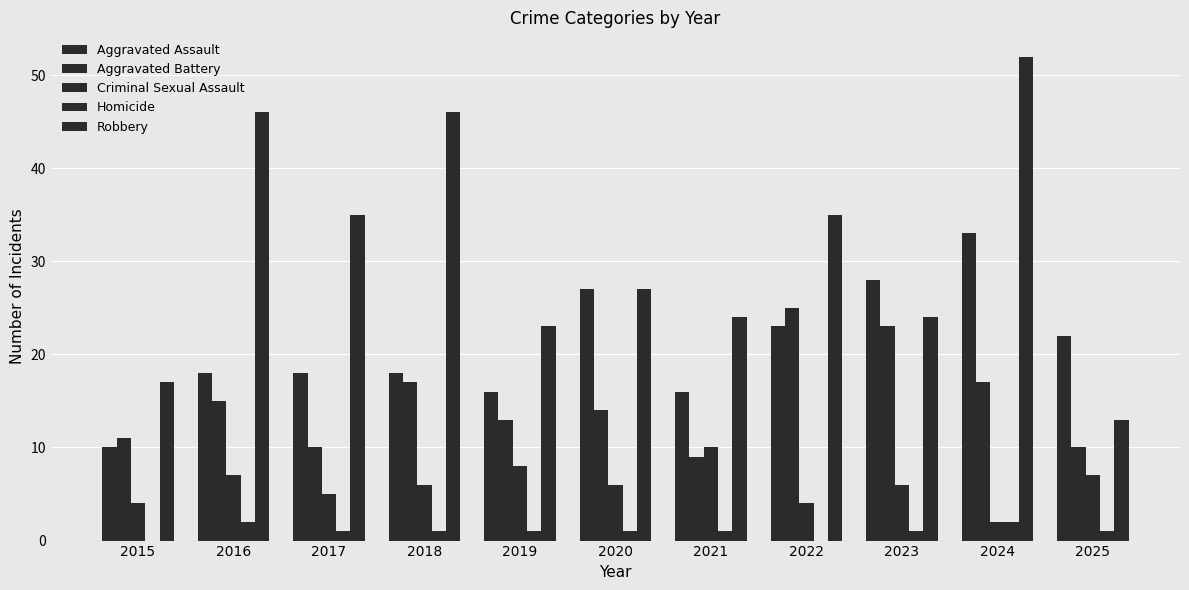

How many series are shown in this chart?

5